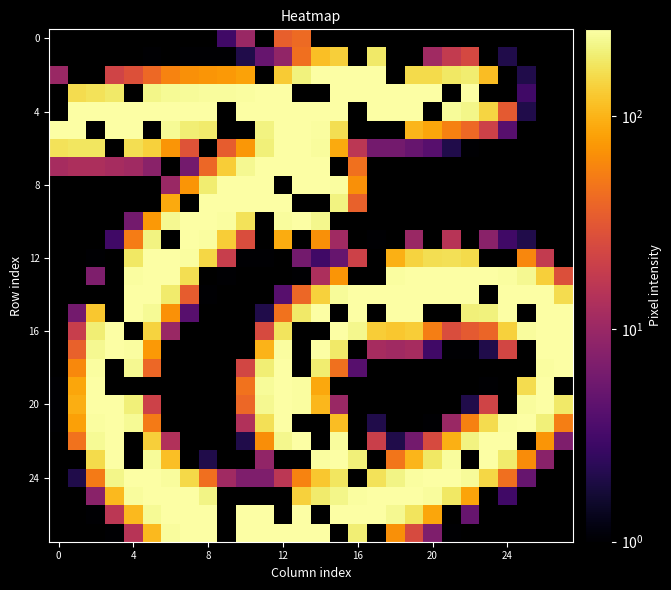

Which has a higher value, 27 or 21?

21